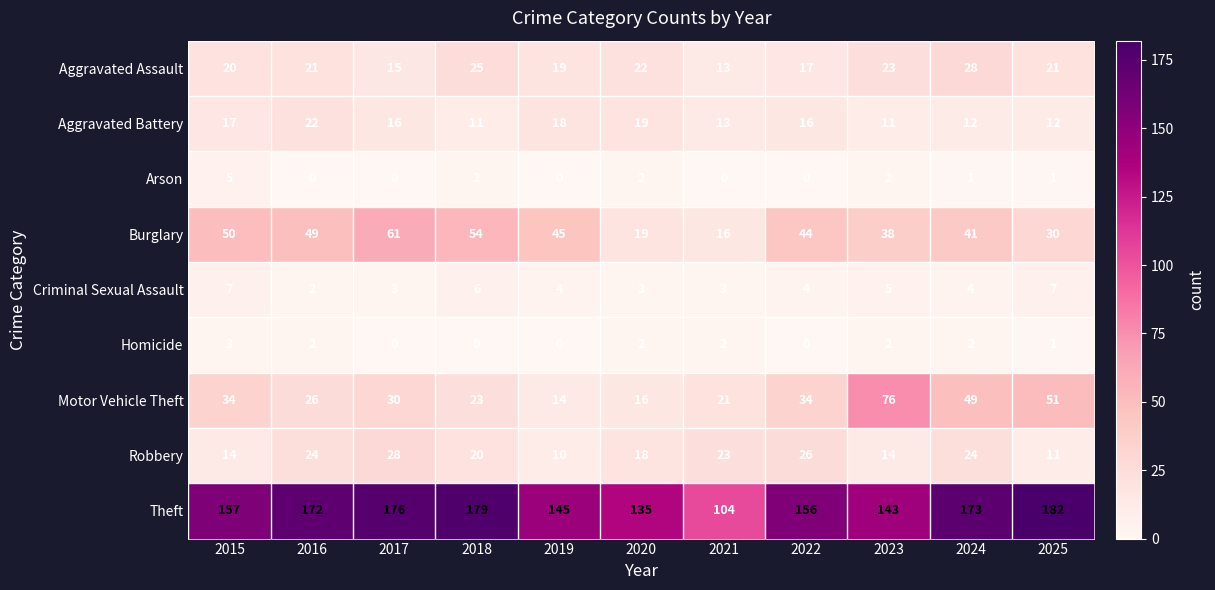

How many values in the Theft series are below 157?

5